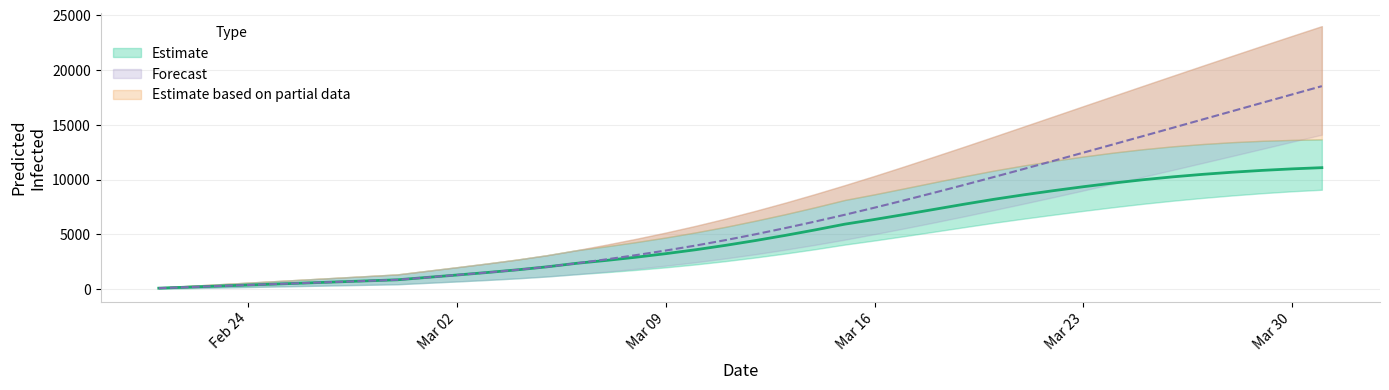

True or false: predicted_current_infected_upper and predicted_current_infected_mean intersect in this chart.

False